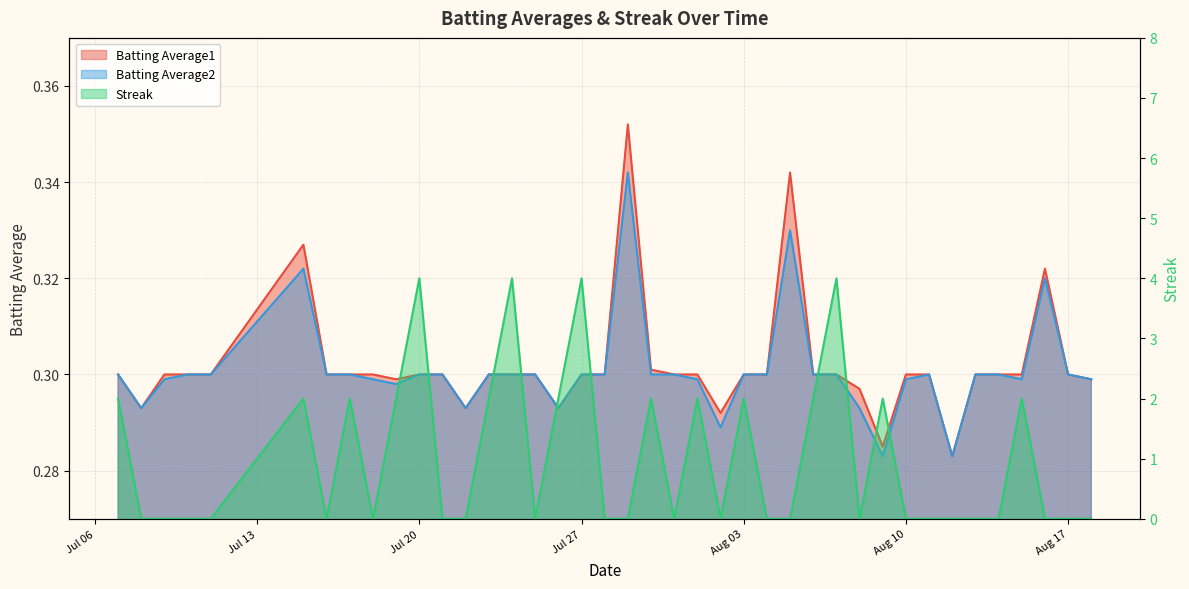

True or false: Batting Average1 has more than 0 points higher than both neighbors.

True